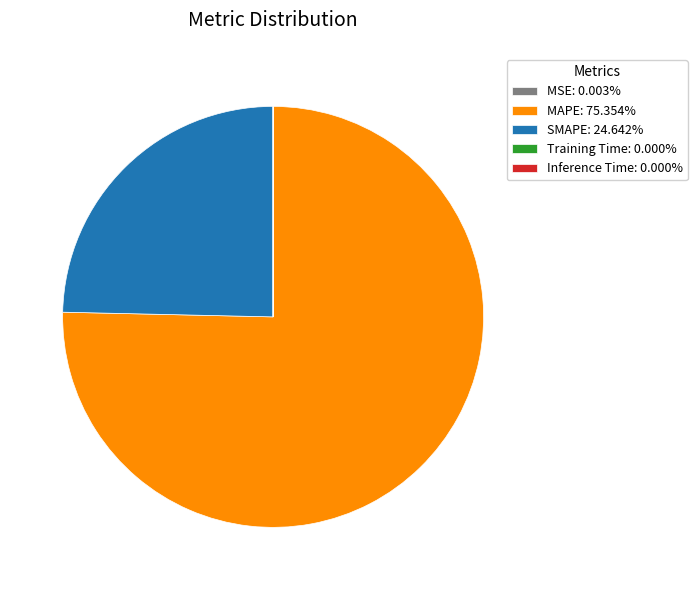

Does any single category account for the majority?

Yes